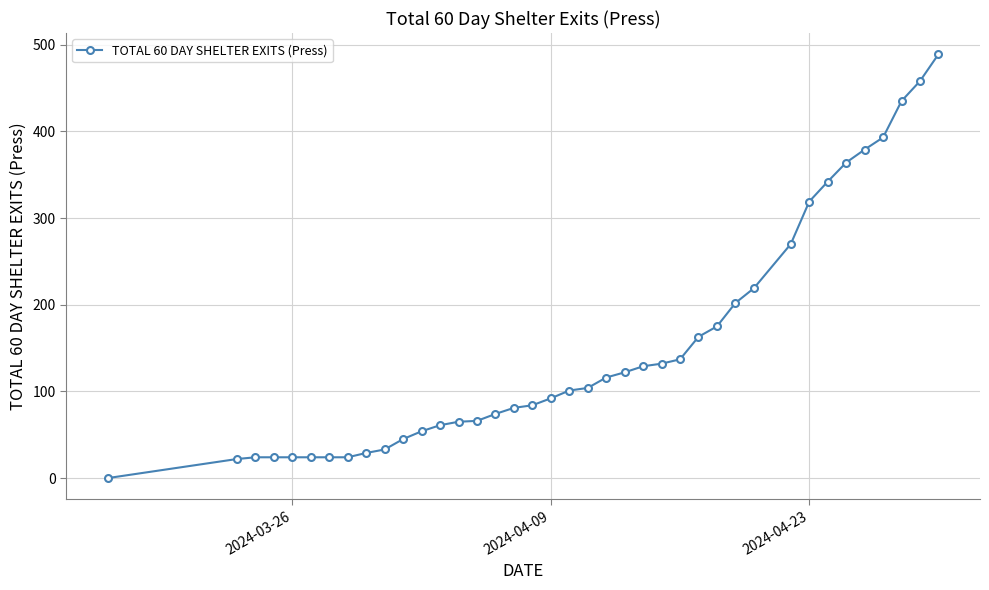

What is the greatest value displayed?

489